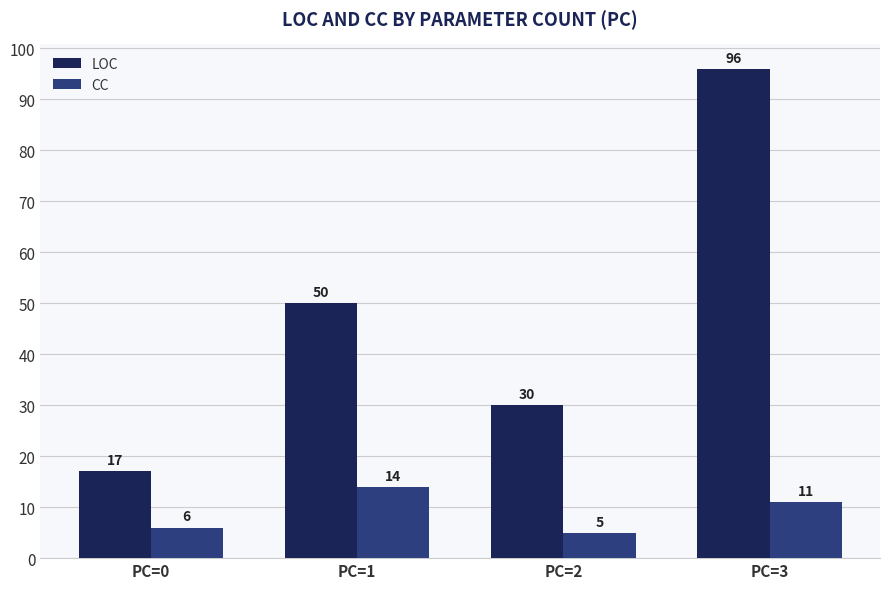

Which series has the largest range (max minus min)?

LOC